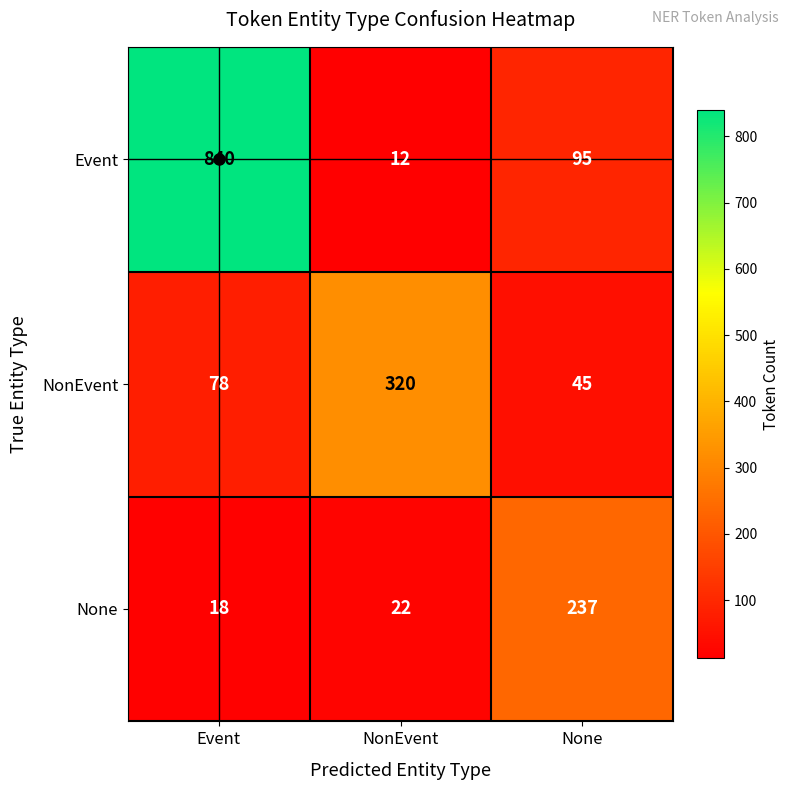

Is it true that NonEvent equals 78 at None?

False